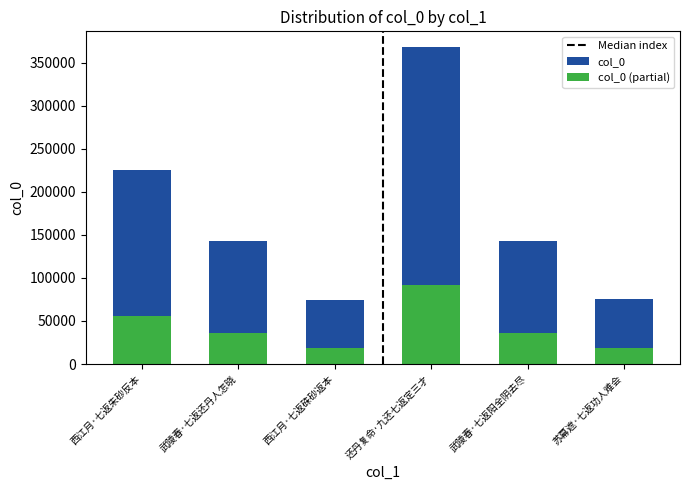

Which category has the lowest value across all series?

西江月·七返硃砂返本